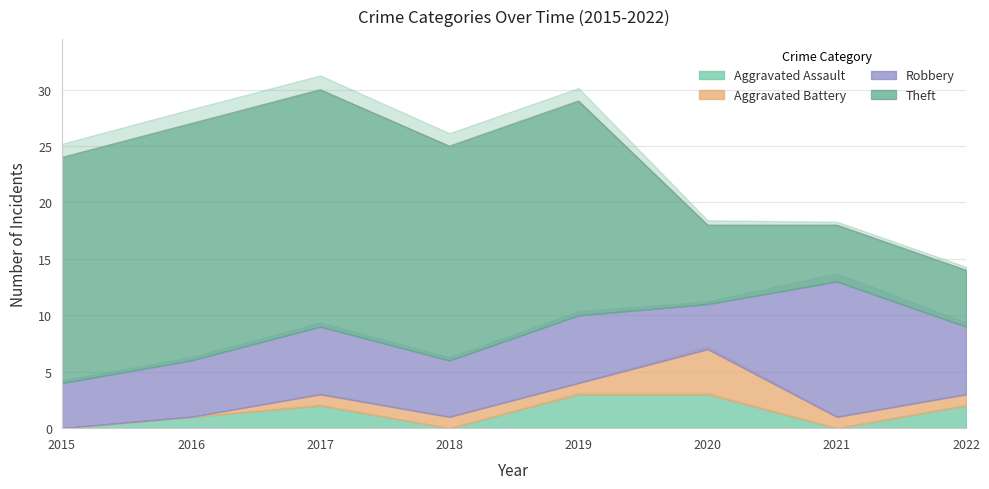

What is the difference between the highest and lowest values at 2020?

4